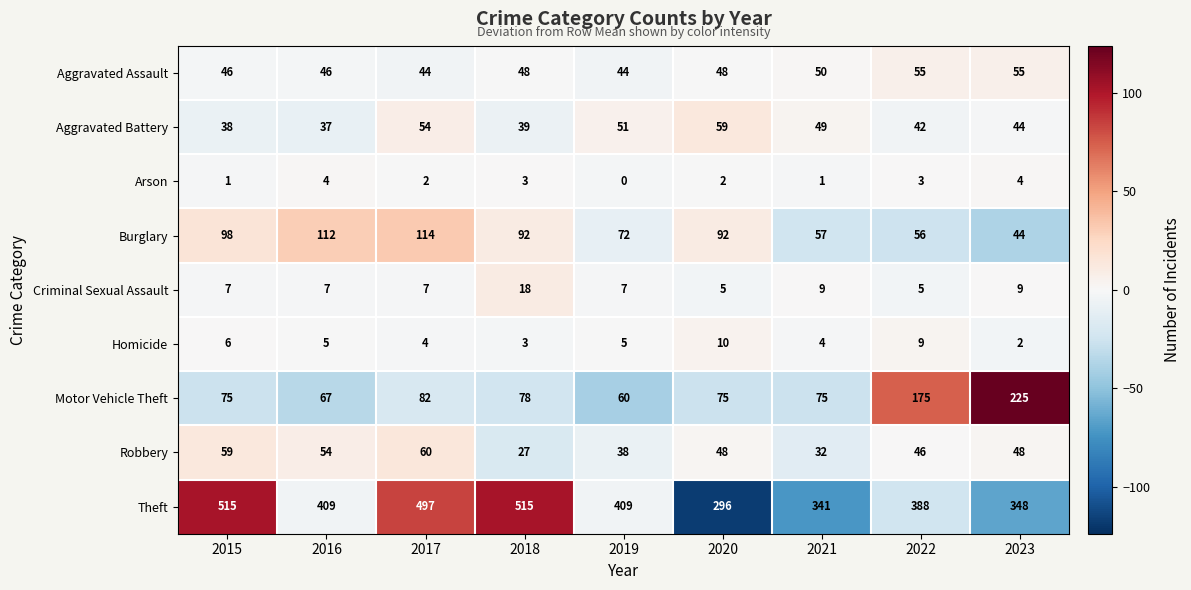

What is the lowest value of the Robbery series?

27